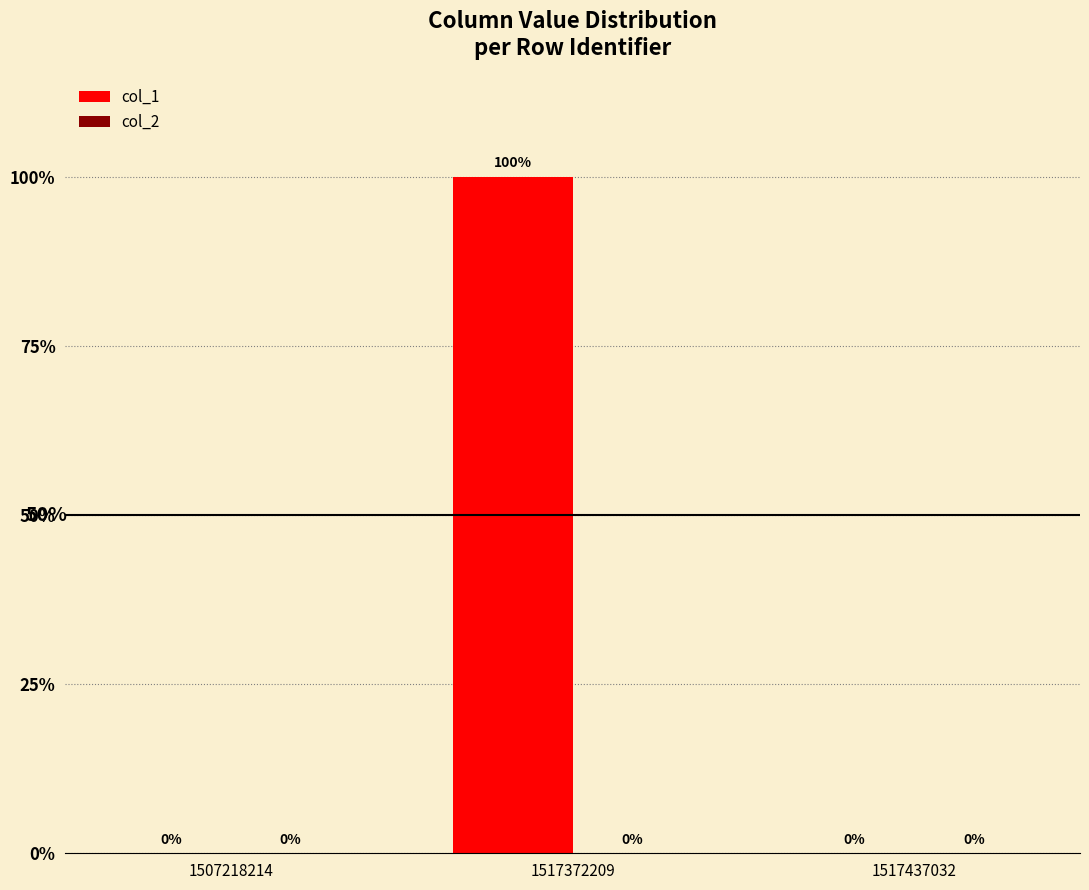

Which category has the highest value across all series?

1517372209